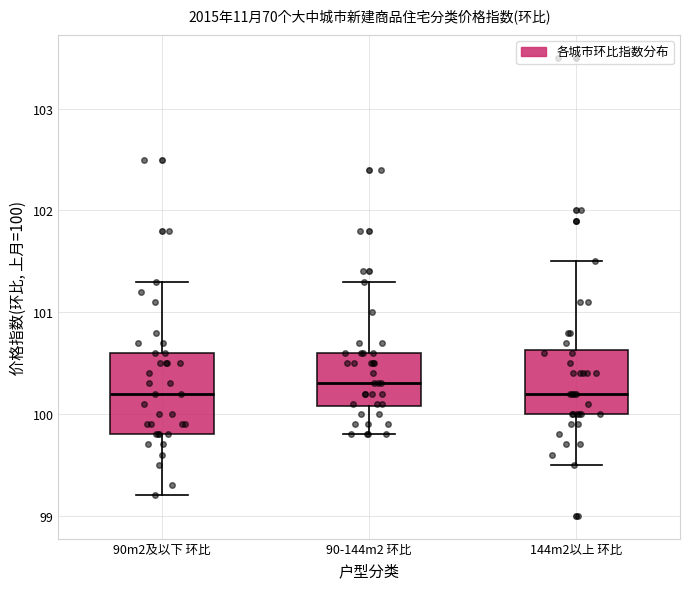

Reading left to right, transcribe this box plot: for each box, give where its median line is, the range the box spans, and where its two whiskers end, as read against the y-axis. The values are not printed on the chart, so give them approximately, as read against the axis.

90m2及以下 环比: median 100.2, box 99.8 to 100.6, whiskers 99.2 to 101.3
90-144m2 环比: median 100.3, box 100.1 to 100.6, whiskers 99.8 to 101.3
144m2以上 环比: median 100.2, box 100.0 to 100.6, whiskers 99.5 to 101.5